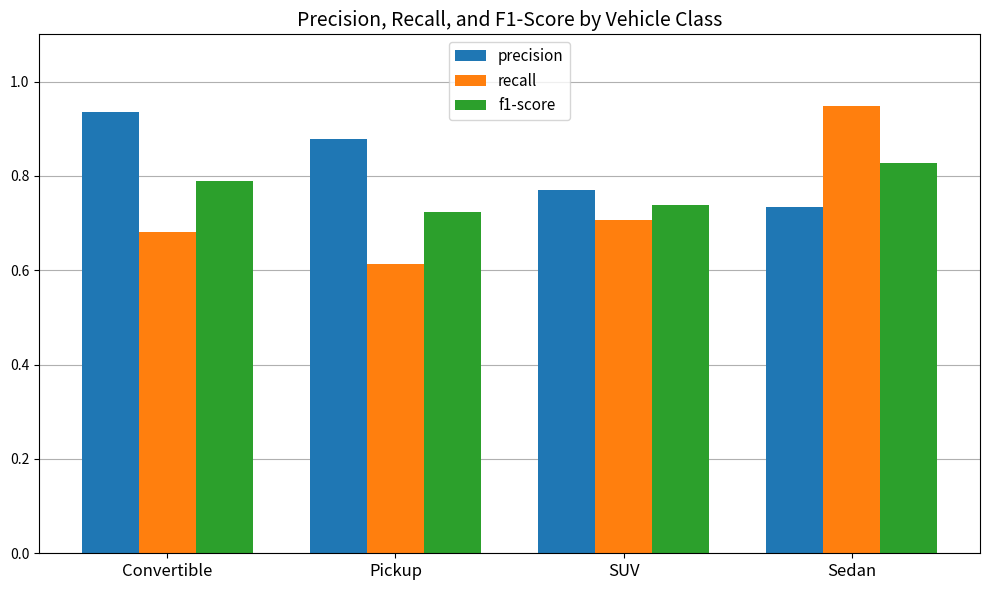

How many categories are shown in the chart?

4